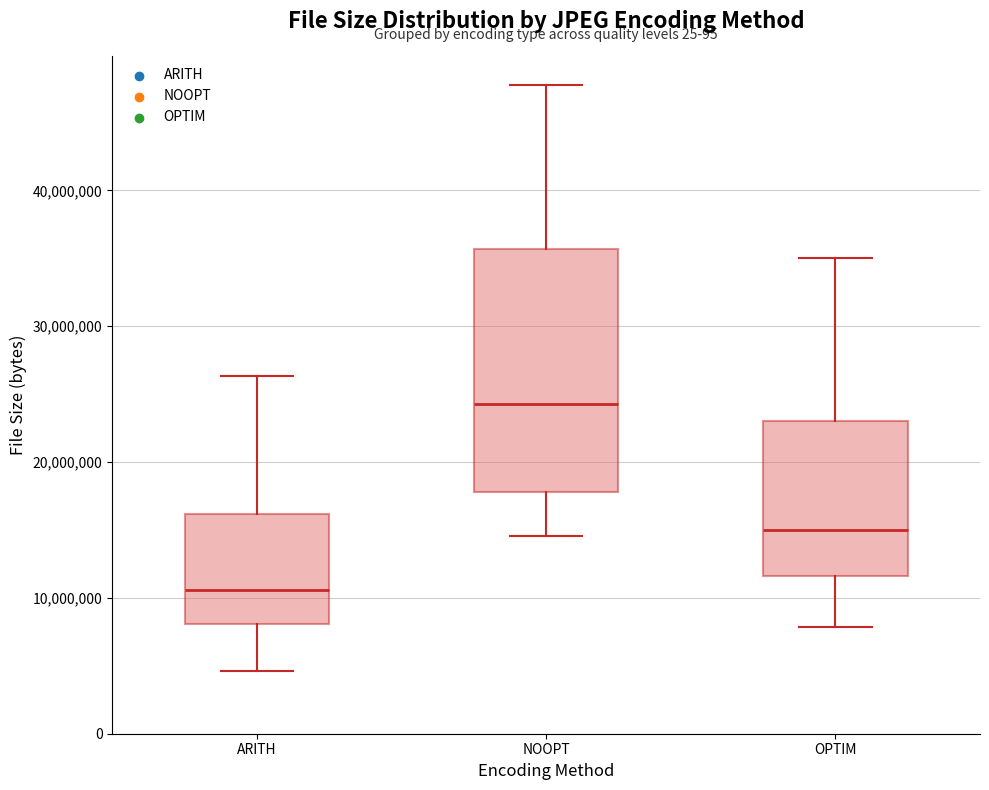

Reading left to right, read every box against the y-axis: the position of its median line, the range the box covers, and the ends of its whiskers. The values are not printed on the chart, so give them approximately, as read against the axis.

ARITH: median 11000000, box 8000000 to 16000000, whiskers 5000000 to 26000000
NOOPT: median 24000000, box 18000000 to 36000000, whiskers 15000000 to 48000000
OPTIM: median 15000000, box 12000000 to 23000000, whiskers 8000000 to 35000000